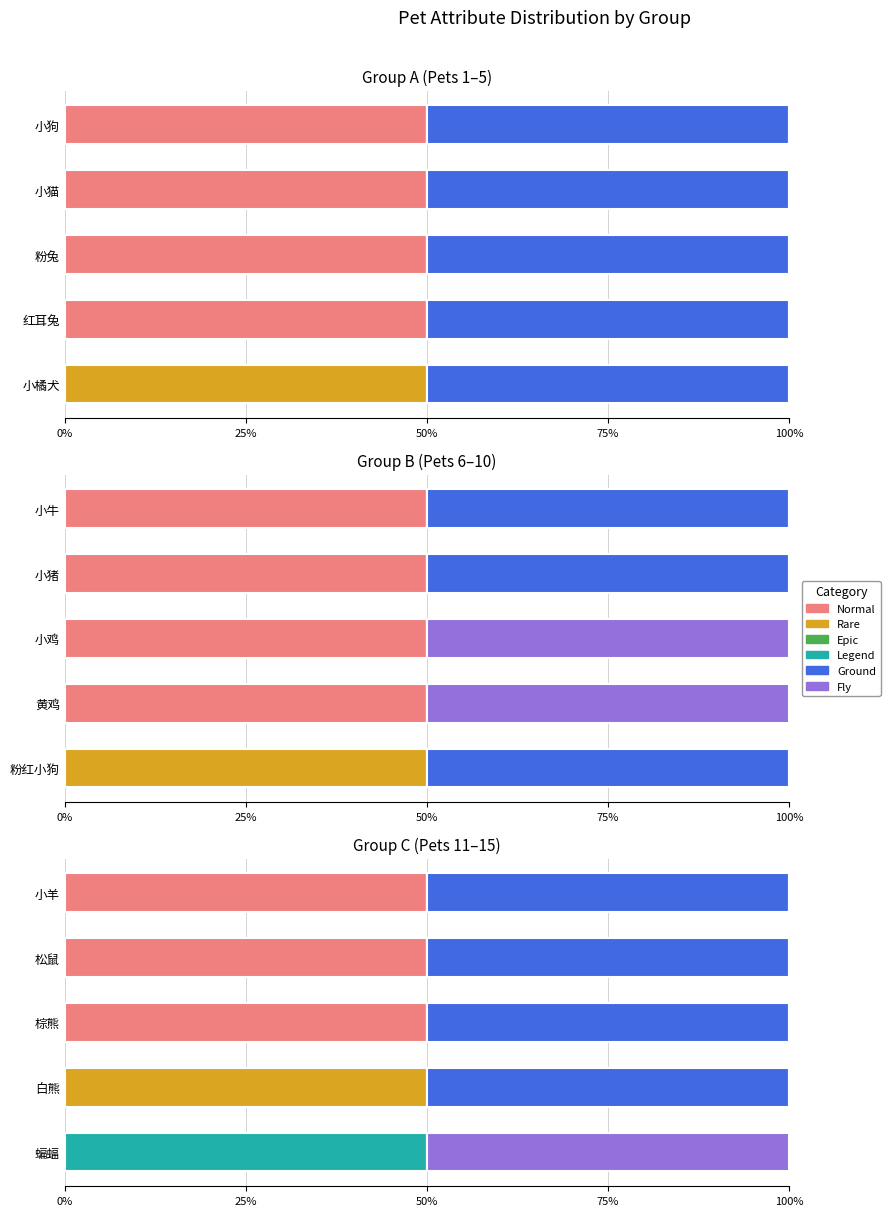

Between 0% and 50%, which series saw the biggest shift?

Normal